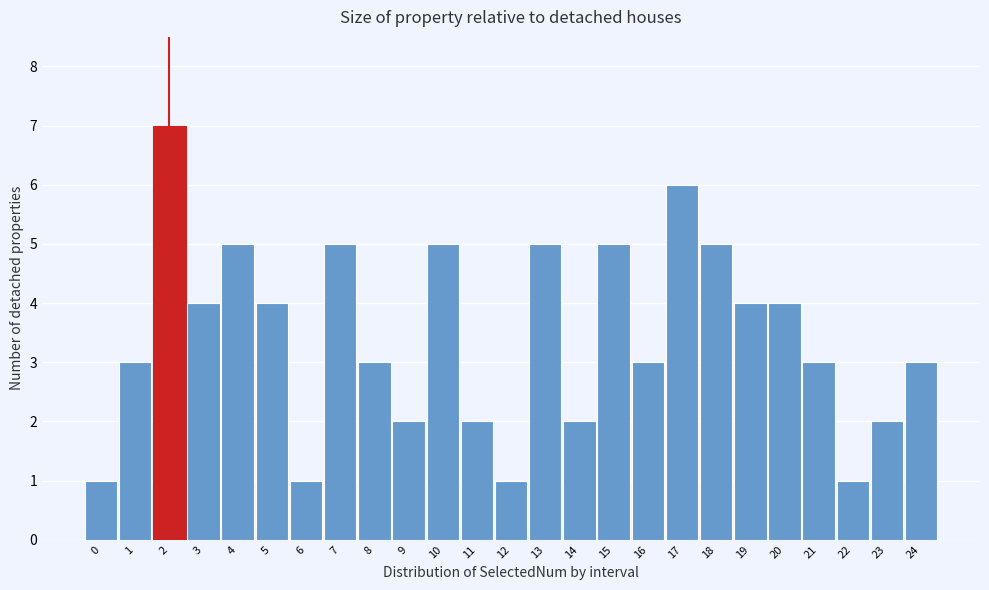

Reading left to right, extract all data points from this chart.

0=1	1=3	2=7	3=4	4=5	5=4	6=1	7=5	8=3	9=2	10=5	11=2	12=1	13=5	14=2	15=5	16=3	17=6	18=5	19=4	20=4	21=3	22=1	23=2	24=3